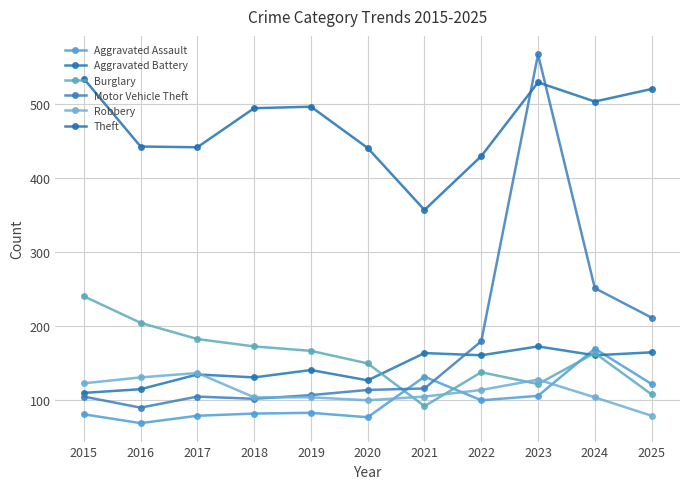

What is the difference between the maximum and minimum values in the Aggravated Assault series?

101